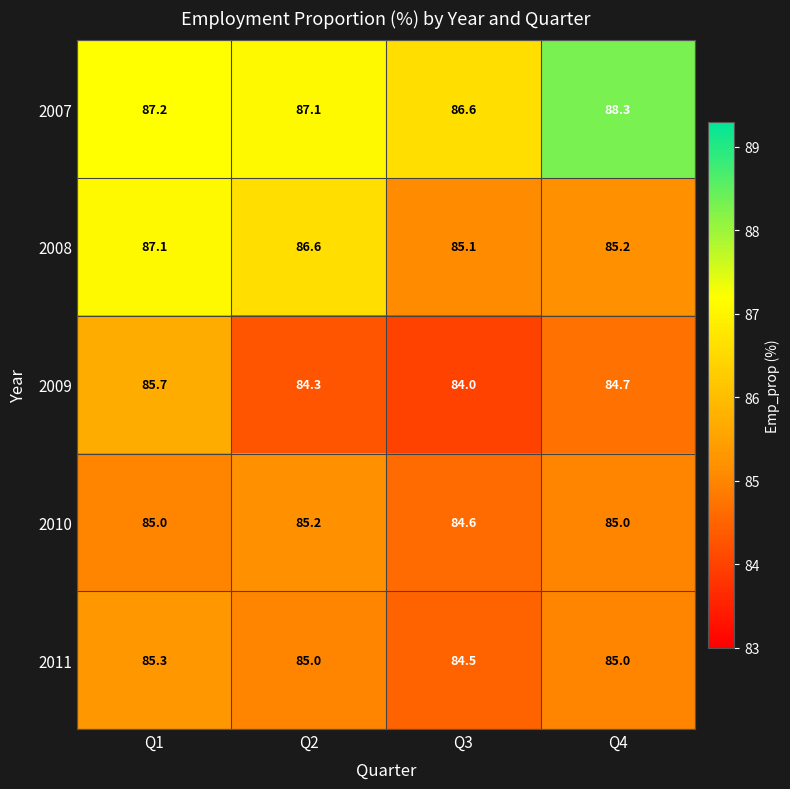

Read the 2010 value at Q2.

85.2